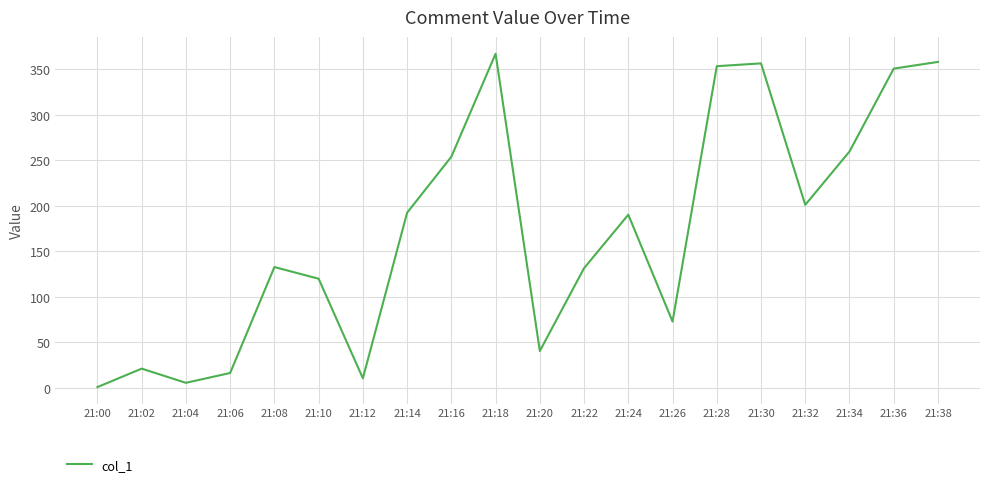

How many lines are shown in the chart?

1